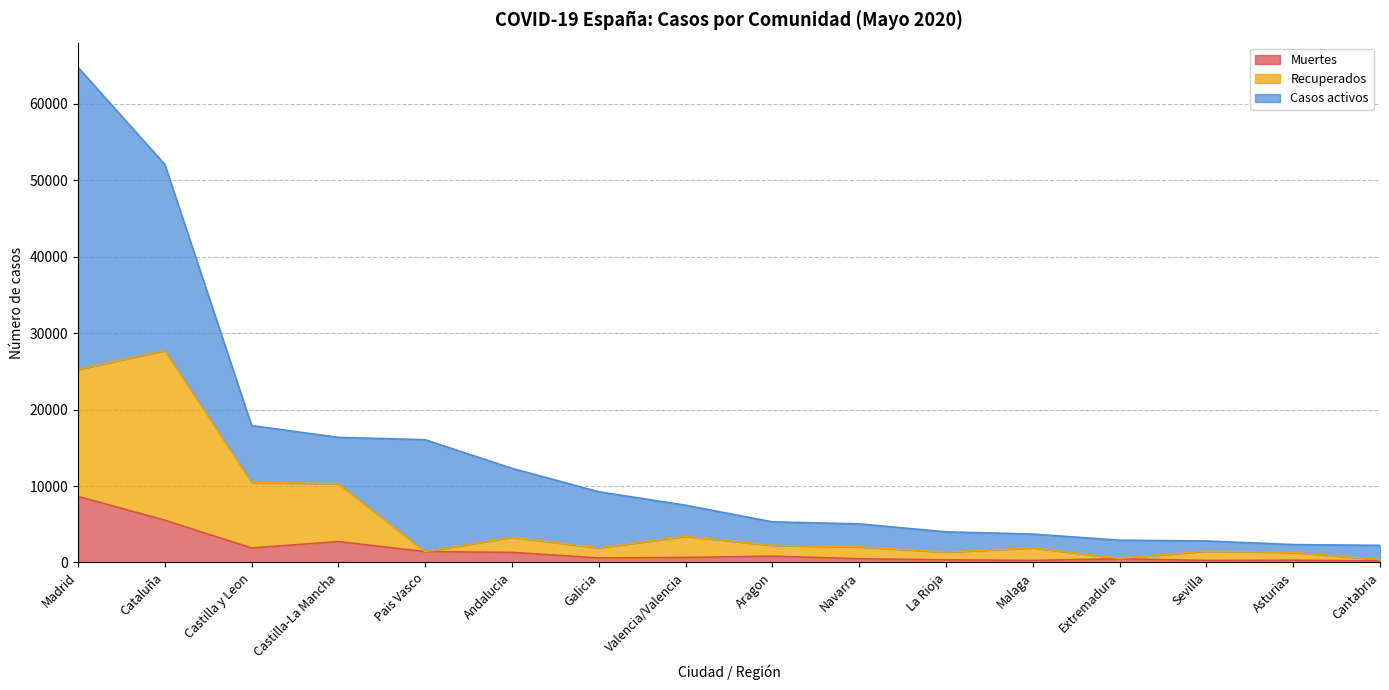

What position from the right is Cantabria?

1